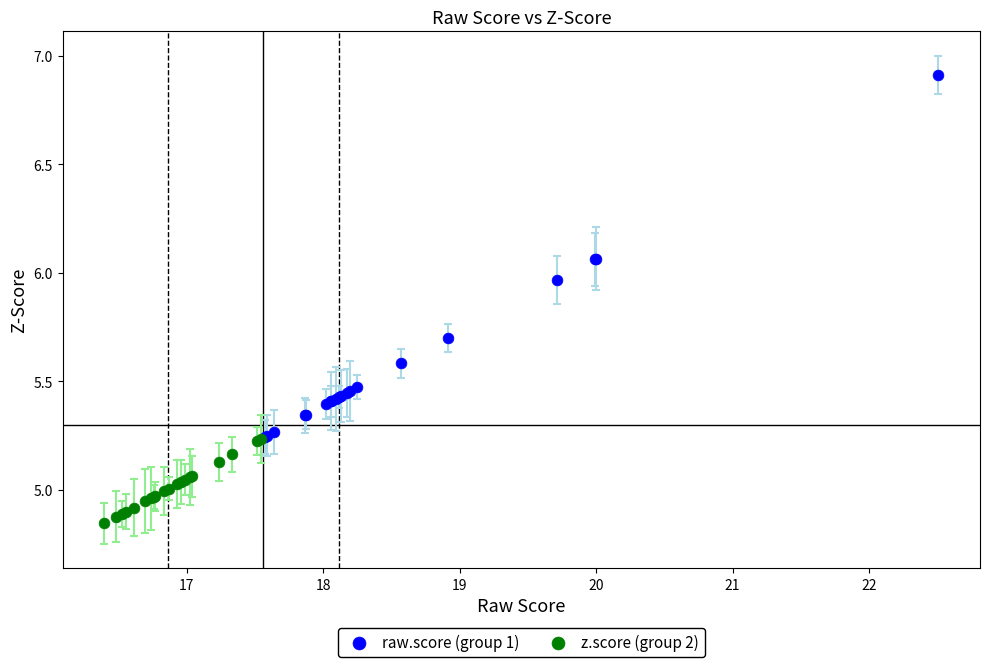

Which series contains the highest Y value?

raw.score (group 1)